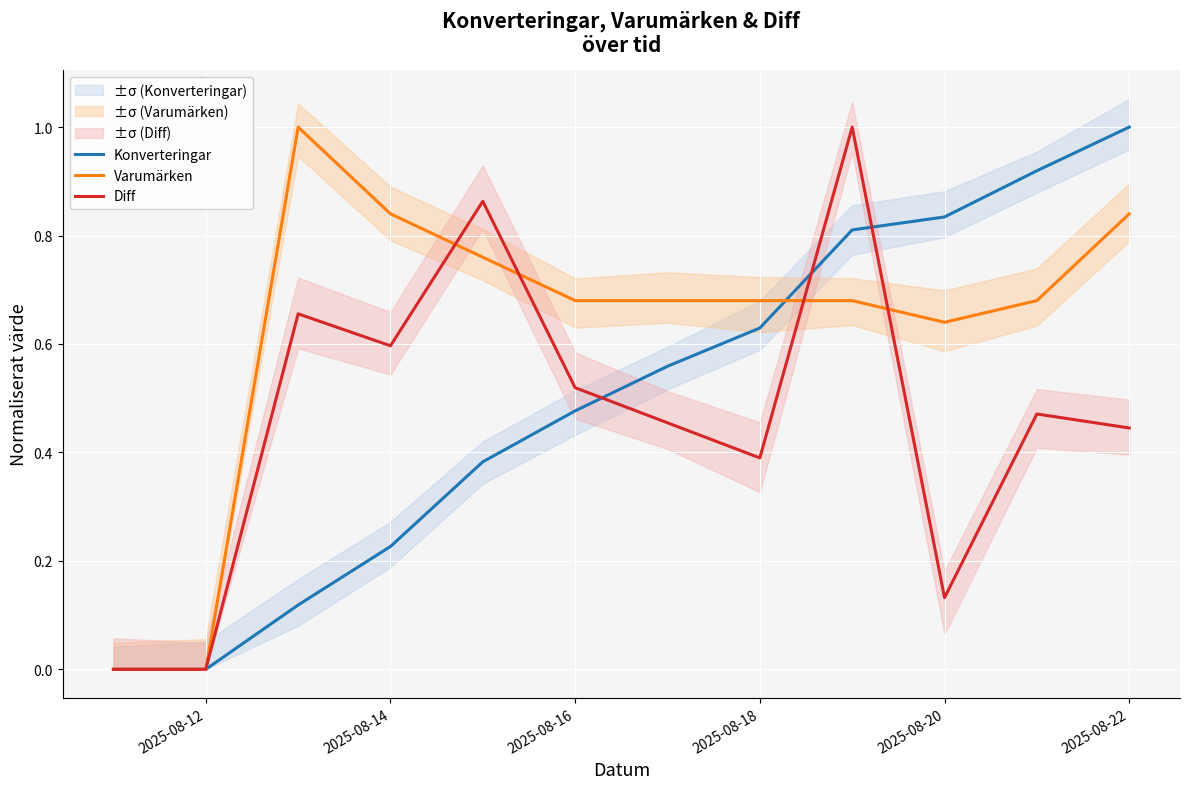

What is the maximum value for Diff?

1.0